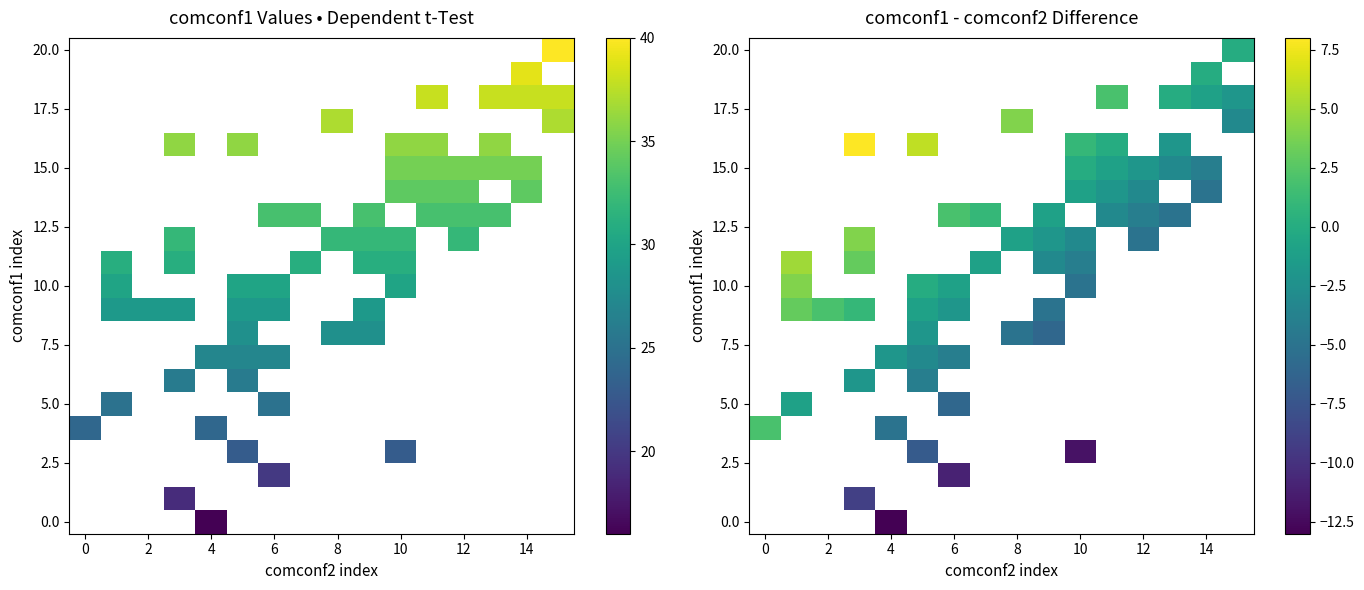

How many categories are shown in the chart?

16